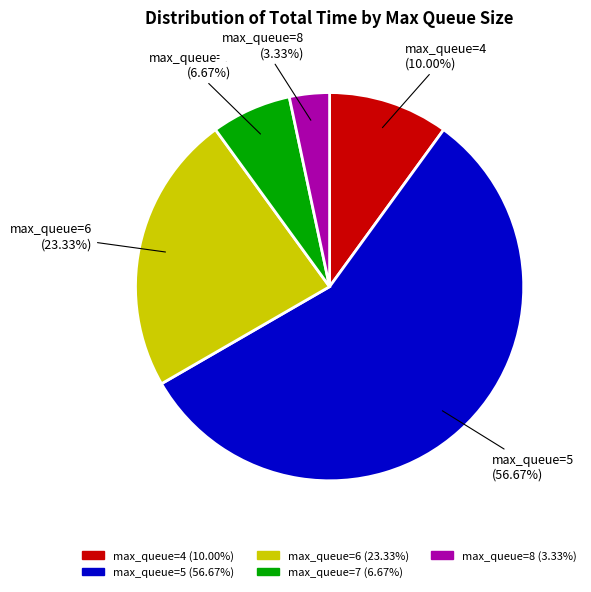

Is there any slice that represents more than half of the pie?

Yes